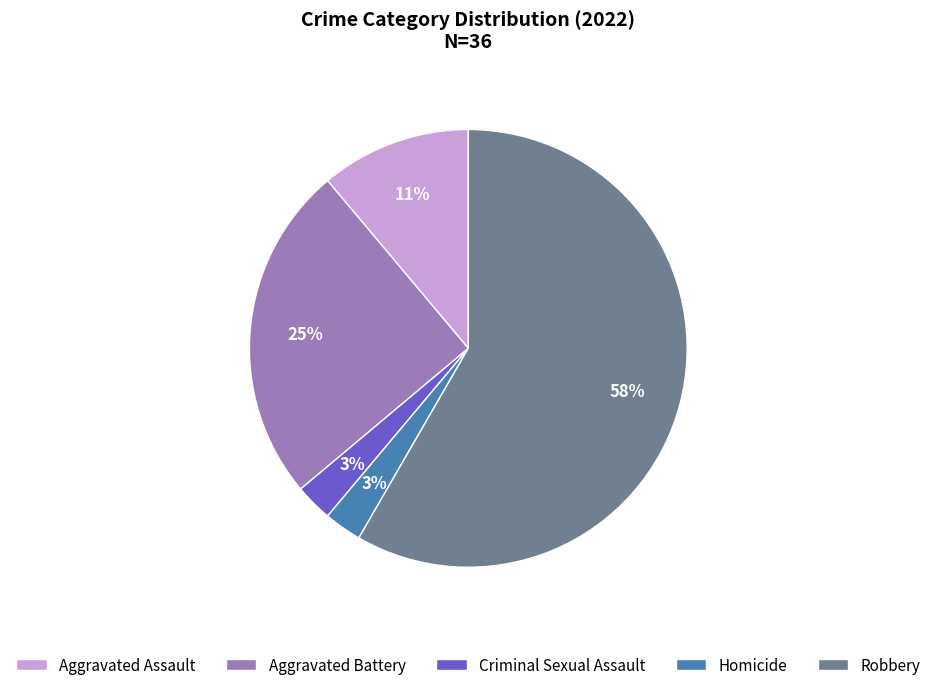

To the nearest percent, what is the combined percentage of Aggravated Battery and Aggravated Assault?

36%